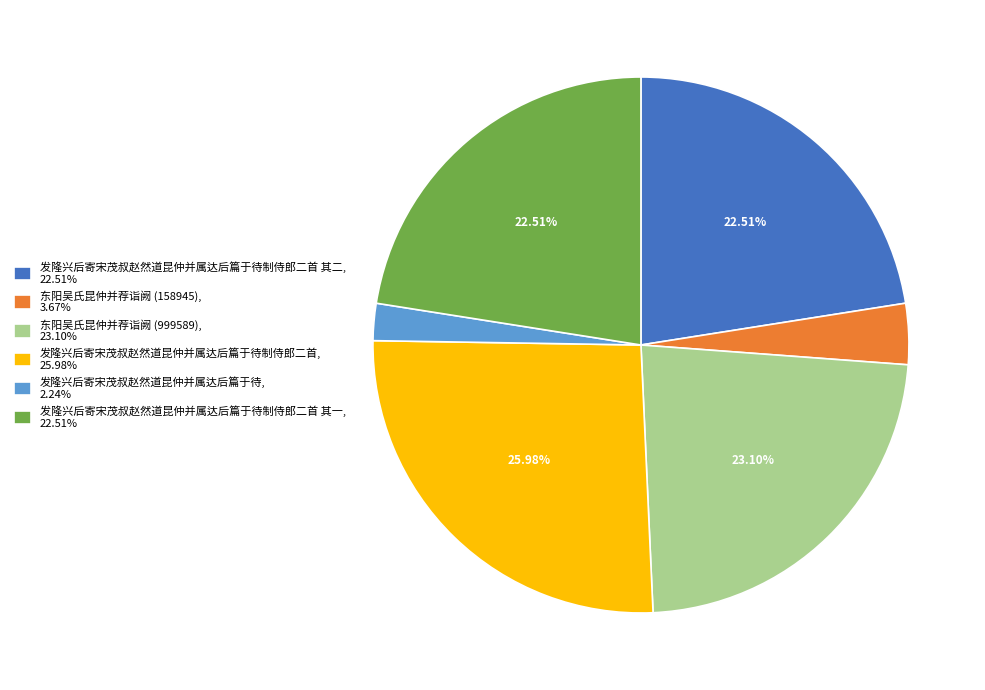

Do 发隆兴后寄宋茂叔赵然道昆仲并属达后篇于待制侍郎二首 其二, 22.51% and 发隆兴后寄宋茂叔赵然道昆仲并属达后篇于待, 2.24% together represent more than half of the pie?

No